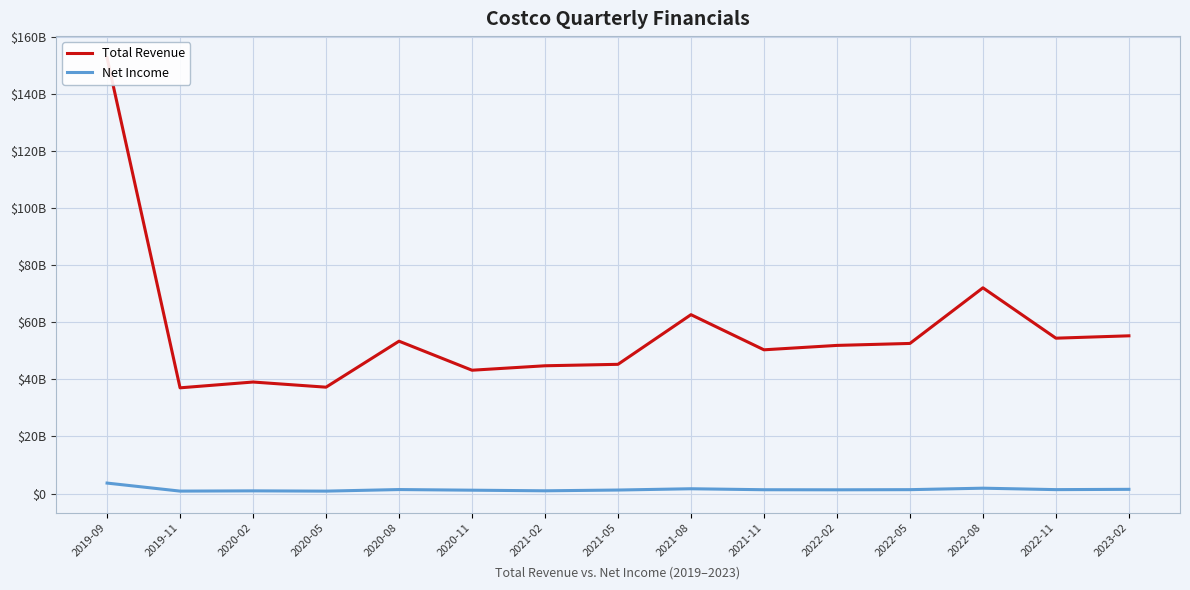

Is it true that Total Revenue equals 60865776017 at 2019-11?

False